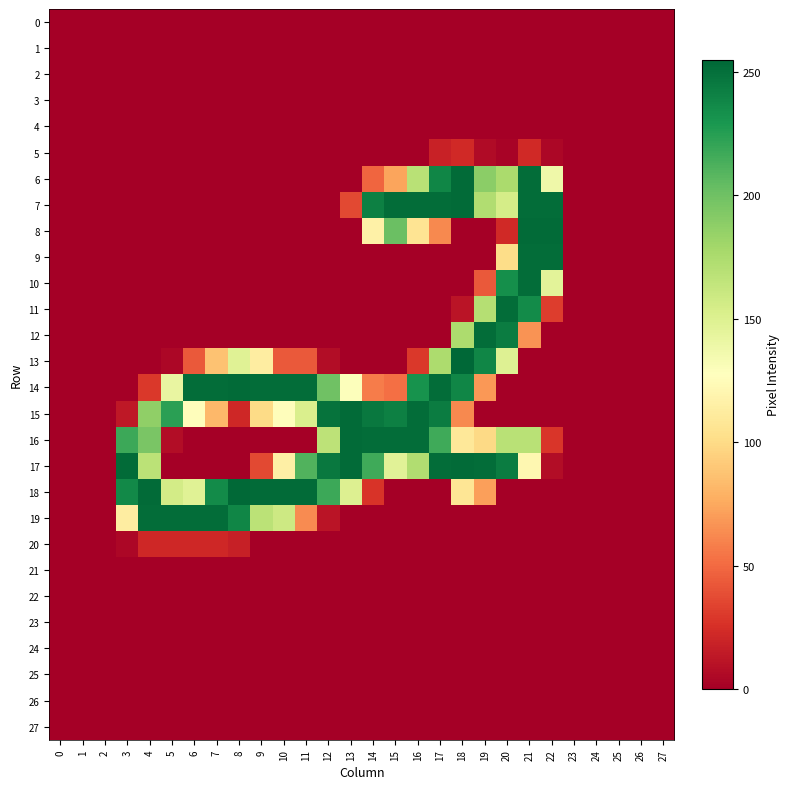

Reading left to right, transcribe all the data shown in this chart.

0: 0=0	1=0	2=0	3=0	4=0	5=0	6=0	7=0	8=0	9=0	10=0	11=0	12=0	13=0	14=0	15=0	16=0	17=0	18=0	19=0	20=0	21=0	22=0	23=0	24=0	25=0	26=0	27=0
1: 0=0	1=0	2=0	3=0	4=0	5=0	6=0	7=0	8=0	9=0	10=0	11=0	12=0	13=0	14=0	15=0	16=0	17=0	18=0	19=0	20=0	21=0	22=0	23=0	24=0	25=0	26=0	27=0
2: 0=0	1=0	2=0	3=0	4=0	5=0	6=0	7=0	8=0	9=0	10=0	11=0	12=0	13=0	14=0	15=0	16=0	17=0	18=0	19=0	20=0	21=0	22=0	23=0	24=0	25=0	26=0	27=0
3: 0=0	1=0	2=0	3=0	4=0	5=0	6=0	7=0	8=0	9=0	10=0	11=0	12=0	13=0	14=0	15=0	16=0	17=0	18=0	19=0	20=0	21=0	22=0	23=0	24=0	25=0	26=0	27=0
4: 0=0	1=0	2=0	3=0	4=0	5=0	6=0	7=0	8=0	9=0	10=0	11=0	12=0	13=0	14=0	15=0	16=0	17=0	18=0	19=0	20=0	21=0	22=0	23=0	24=0	25=0	26=0	27=0
5: 0=0	1=0	2=0	3=0	4=0	5=0	6=0	7=0	8=0	9=0	10=0	11=0	12=0	13=0	14=0	15=0	16=0	17=18	18=22	19=6	20=2	21=22	22=4	23=0	24=0	25=0	26=0	27=0
6: 0=0	1=0	2=0	3=0	4=0	5=0	6=0	7=0	8=0	9=0	10=0	11=0	12=0	13=0	14=48	15=73	16=169	17=239	18=253	19=189	20=176	21=252	22=138	23=0	24=0	25=0	26=0	27=0
7: 0=0	1=0	2=0	3=0	4=0	5=0	6=0	7=0	8=0	9=0	10=0	11=0	12=0	13=36	14=242	15=252	16=252	17=252	18=253	19=173	20=155	21=252	22=252	23=0	24=0	25=0	26=0	27=0
8: 0=0	1=0	2=0	3=0	4=0	5=0	6=0	7=0	8=0	9=0	10=0	11=0	12=0	13=0	14=116	15=202	16=106	17=62	18=0	19=0	20=22	21=253	22=253	23=0	24=0	25=0	26=0	27=0
9: 0=0	1=0	2=0	3=0	4=0	5=0	6=0	7=0	8=0	9=0	10=0	11=0	12=0	13=0	14=0	15=0	16=0	17=0	18=0	19=0	20=101	21=252	22=252	23=0	24=0	25=0	26=0	27=0
10: 0=0	1=0	2=0	3=0	4=0	5=0	6=0	7=0	8=0	9=0	10=0	11=0	12=0	13=0	14=0	15=0	16=0	17=0	18=0	19=43	20=234	21=252	22=146	23=0	24=0	25=0	26=0	27=0
11: 0=0	1=0	2=0	3=0	4=0	5=0	6=0	7=0	8=0	9=0	10=0	11=0	12=0	13=0	14=0	15=0	16=0	17=0	18=11	19=171	20=252	21=236	22=31	23=0	24=0	25=0	26=0	27=0
12: 0=0	1=0	2=0	3=0	4=0	5=0	6=0	7=0	8=0	9=0	10=0	11=0	12=0	13=0	14=0	15=0	16=0	17=0	18=175	19=252	20=244	21=66	22=0	23=0	24=0	25=0	26=0	27=0
13: 0=0	1=0	2=0	3=0	4=0	5=4	6=43	7=87	8=148	9=113	10=43	11=43	12=7	13=0	14=0	15=0	16=29	17=175	18=255	19=239	20=149	21=0	22=0	23=0	24=0	25=0	26=0	27=0
14: 0=0	1=0	2=0	3=0	4=29	5=142	6=252	7=252	8=253	9=252	10=252	11=252	12=200	13=129	14=57	15=52	16=232	17=252	18=239	19=68	20=0	21=0	22=0	23=0	24=0	25=0	26=0	27=0
15: 0=0	1=0	2=0	3=13	4=187	5=224	6=126	7=82	8=21	9=100	10=126	11=152	12=249	13=253	14=246	15=242	16=252	17=244	18=62	19=0	20=0	21=0	22=0	23=0	24=0	25=0	26=0	27=0
16: 0=0	1=0	2=0	3=218	4=196	5=7	6=0	7=0	8=0	9=0	10=0	11=0	12=167	13=253	14=252	15=252	16=252	17=217	18=109	19=99	20=169	21=169	22=28	23=0	24=0	25=0	26=0	27=0
17: 0=0	1=0	2=0	3=253	4=168	5=0	6=0	7=0	8=0	9=36	10=115	11=211	12=246	13=253	14=217	15=147	16=173	17=252	18=253	19=252	20=244	21=121	22=7	23=0	24=0	25=0	26=0	27=0
18: 0=0	1=0	2=0	3=237	4=253	5=156	6=148	7=236	8=254	9=253	10=253	11=253	12=218	13=150	14=27	15=0	16=0	17=0	18=107	19=71	20=0	21=0	22=0	23=0	24=0	25=0	26=0	27=0
19: 0=0	1=0	2=0	3=113	4=252	5=252	6=252	7=252	8=239	9=168	10=159	11=63	12=11	13=0	14=0	15=0	16=0	17=0	18=0	19=0	20=0	21=0	22=0	23=0	24=0	25=0	26=0	27=0
20: 0=0	1=0	2=0	3=4	4=21	5=21	6=21	7=21	8=17	9=0	10=0	11=0	12=0	13=0	14=0	15=0	16=0	17=0	18=0	19=0	20=0	21=0	22=0	23=0	24=0	25=0	26=0	27=0
21: 0=0	1=0	2=0	3=0	4=0	5=0	6=0	7=0	8=0	9=0	10=0	11=0	12=0	13=0	14=0	15=0	16=0	17=0	18=0	19=0	20=0	21=0	22=0	23=0	24=0	25=0	26=0	27=0
22: 0=0	1=0	2=0	3=0	4=0	5=0	6=0	7=0	8=0	9=0	10=0	11=0	12=0	13=0	14=0	15=0	16=0	17=0	18=0	19=0	20=0	21=0	22=0	23=0	24=0	25=0	26=0	27=0
23: 0=0	1=0	2=0	3=0	4=0	5=0	6=0	7=0	8=0	9=0	10=0	11=0	12=0	13=0	14=0	15=0	16=0	17=0	18=0	19=0	20=0	21=0	22=0	23=0	24=0	25=0	26=0	27=0
24: 0=0	1=0	2=0	3=0	4=0	5=0	6=0	7=0	8=0	9=0	10=0	11=0	12=0	13=0	14=0	15=0	16=0	17=0	18=0	19=0	20=0	21=0	22=0	23=0	24=0	25=0	26=0	27=0
25: 0=0	1=0	2=0	3=0	4=0	5=0	6=0	7=0	8=0	9=0	10=0	11=0	12=0	13=0	14=0	15=0	16=0	17=0	18=0	19=0	20=0	21=0	22=0	23=0	24=0	25=0	26=0	27=0
26: 0=0	1=0	2=0	3=0	4=0	5=0	6=0	7=0	8=0	9=0	10=0	11=0	12=0	13=0	14=0	15=0	16=0	17=0	18=0	19=0	20=0	21=0	22=0	23=0	24=0	25=0	26=0	27=0
27: 0=0	1=0	2=0	3=0	4=0	5=0	6=0	7=0	8=0	9=0	10=0	11=0	12=0	13=0	14=0	15=0	16=0	17=0	18=0	19=0	20=0	21=0	22=0	23=0	24=0	25=0	26=0	27=0